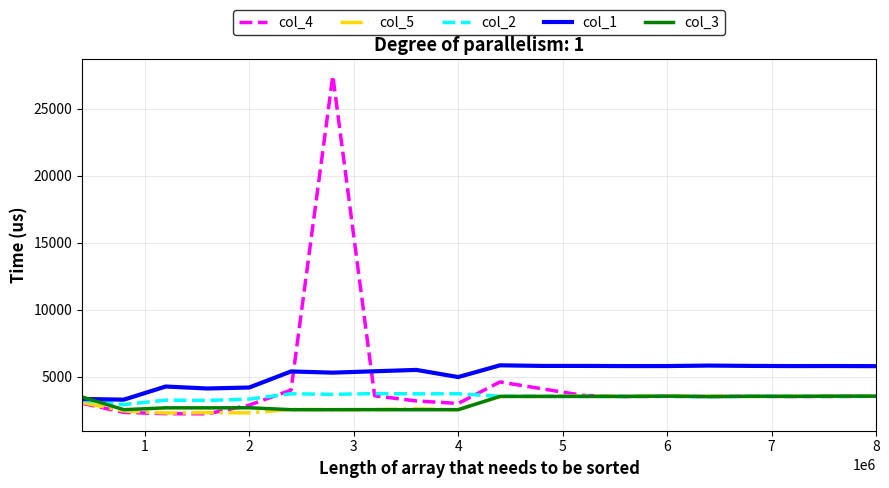

What is the greatest value displayed?

27471